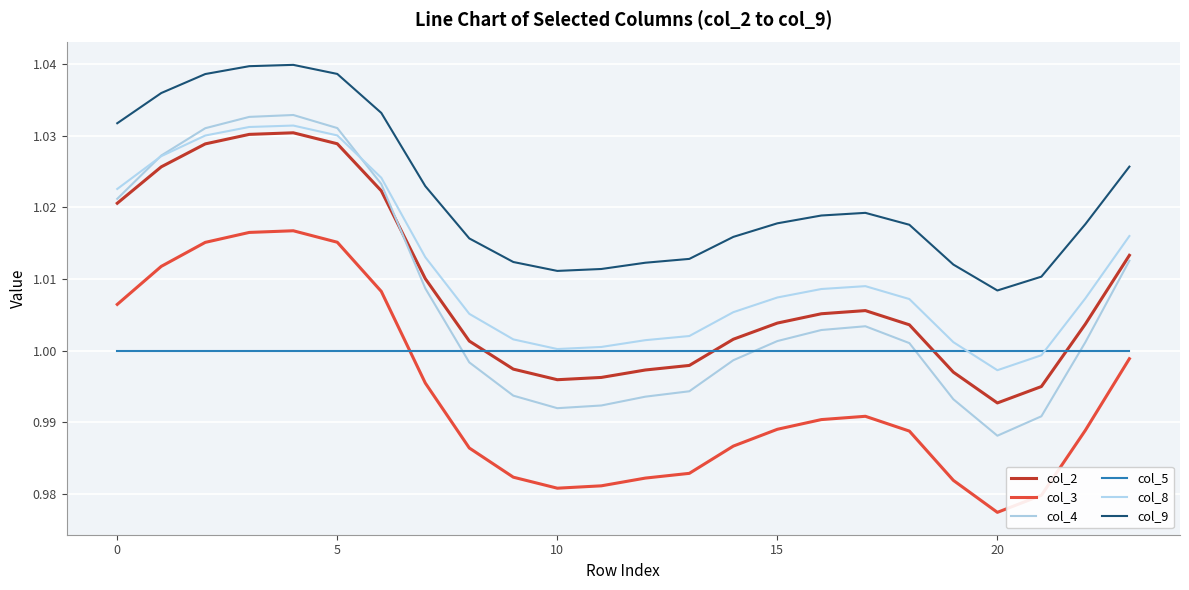

In col_8, how many points are higher than both neighbors (excluding endpoints)?

2